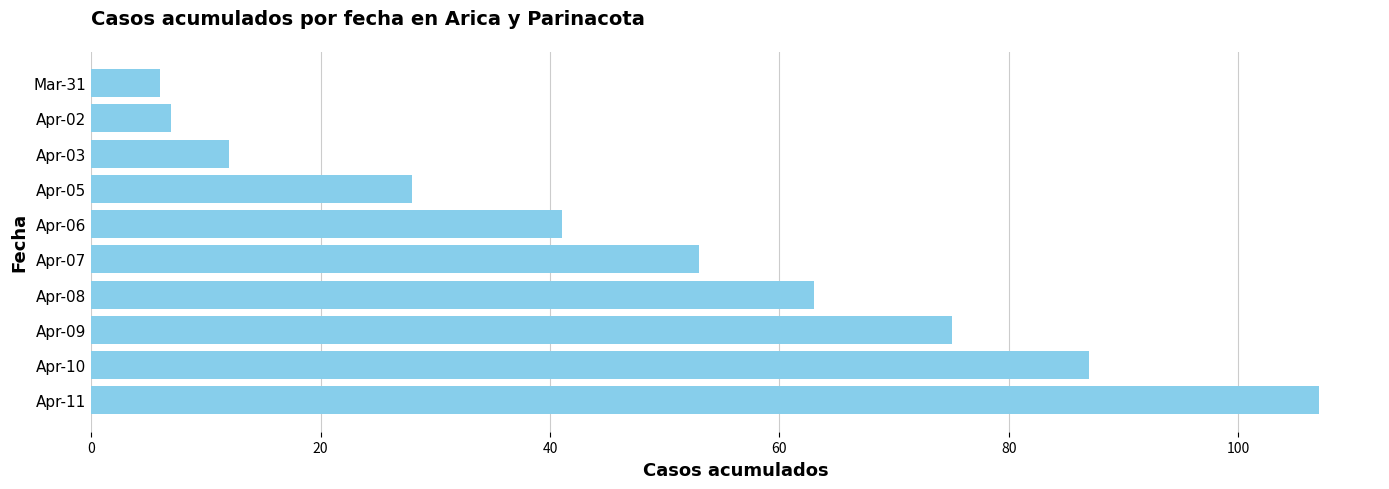

List the labels in order of value, smallest first.

Mar-31, Apr-02, Apr-03, Apr-05, Apr-06, Apr-07, Apr-08, Apr-09, Apr-10, Apr-11